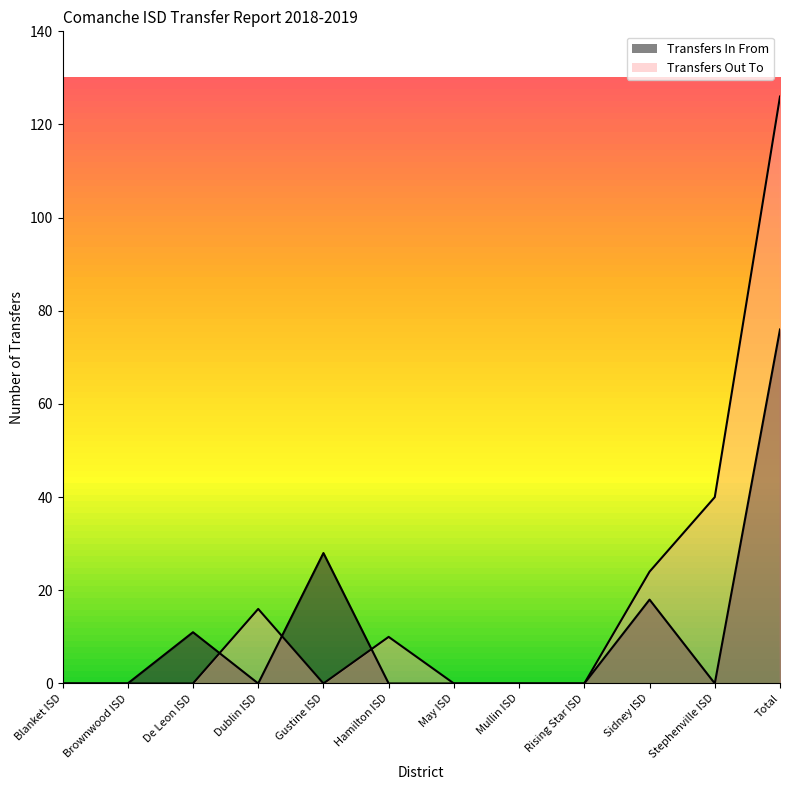

Does the chart have visible grid lines?

No